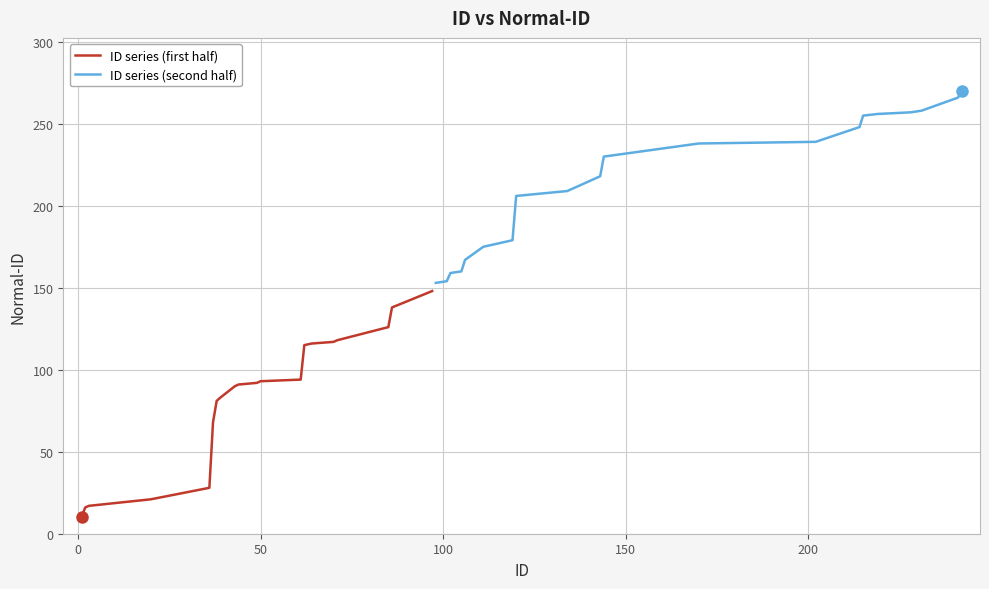

Reading right to left, list all the values displayed in this chart.

ID series (first half): 148	138	126	118	117	116	115	94	93	92	91	90	83	81	68	28	21	17	16	10
ID series (second half): 270	266	258	257	256	255	248	239	238	230	218	209	206	179	175	167	160	159	154	153